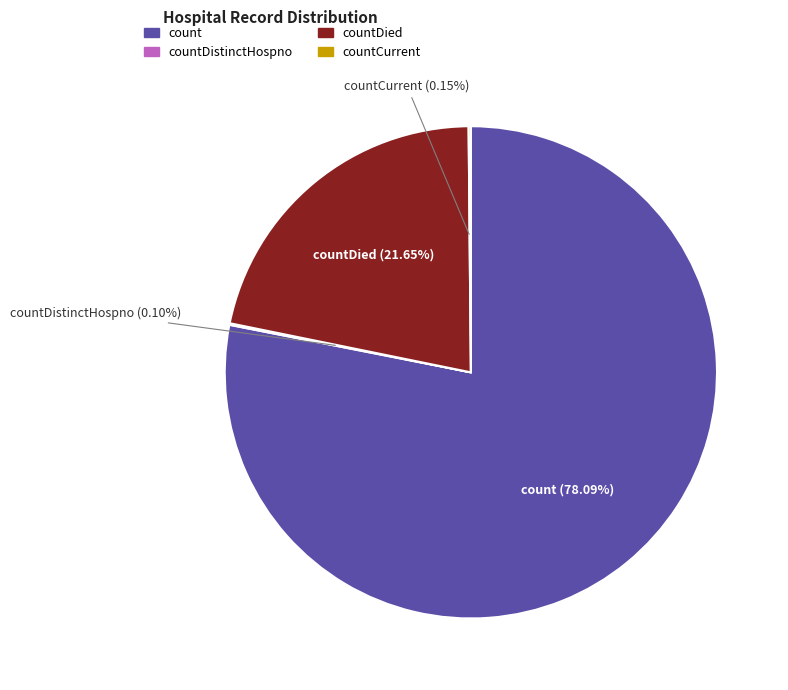

Is there a majority slice in this chart?

Yes